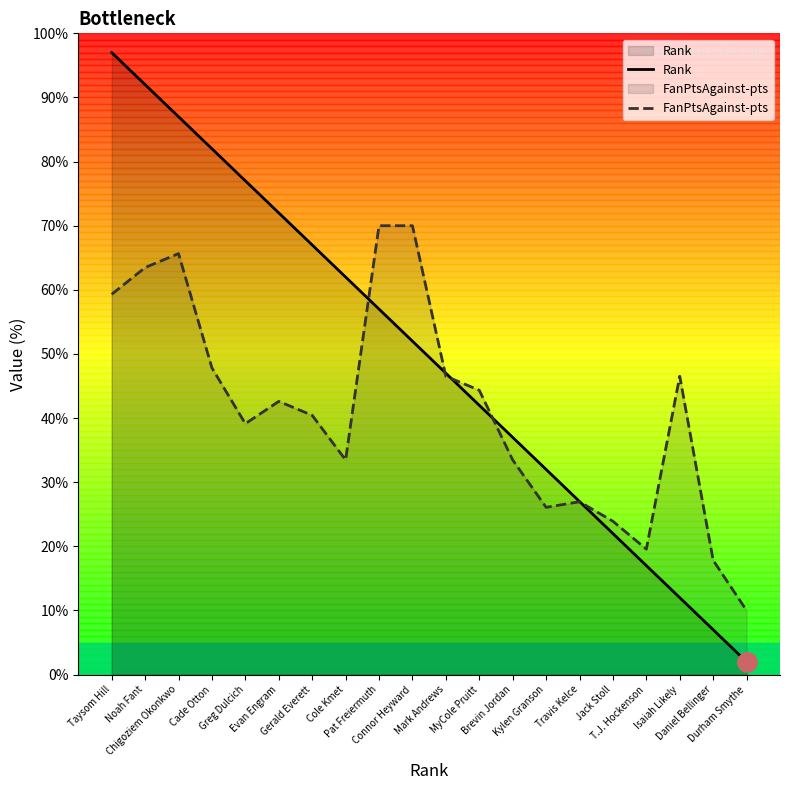

Which has a higher value, Kylen Granson or Chigoziem Okonkwo?

Chigoziem Okonkwo